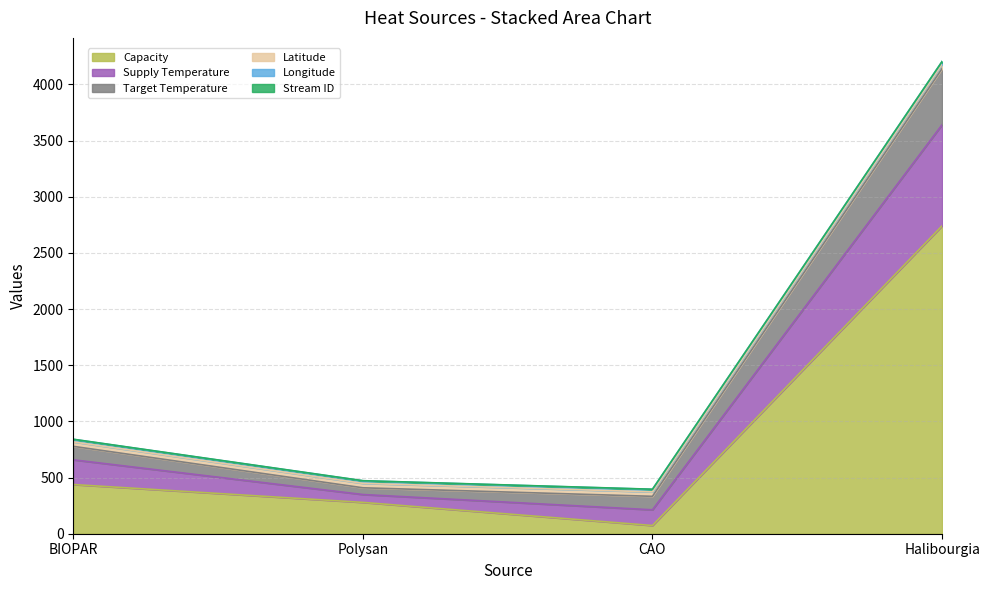

What is the label of the 1st point from the right?

Halibourgia